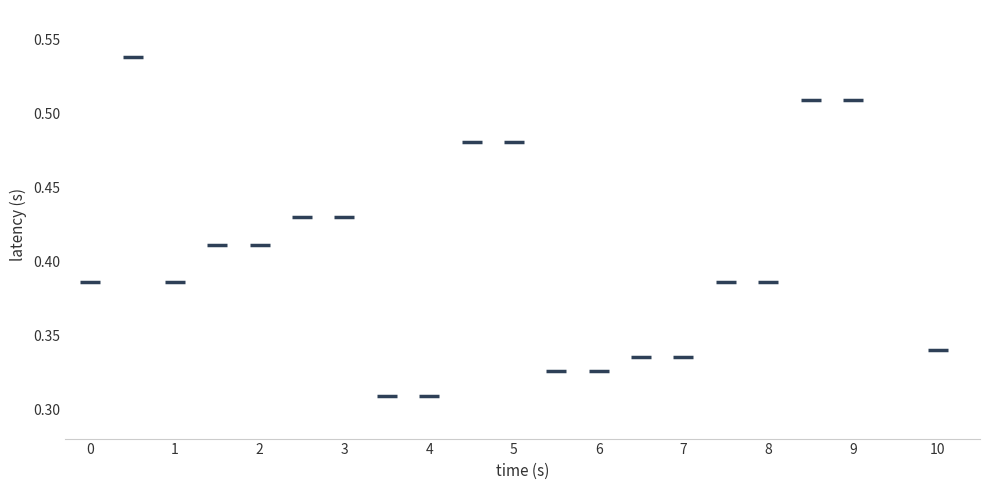

What is the range of X values (max minus min)?

10.0